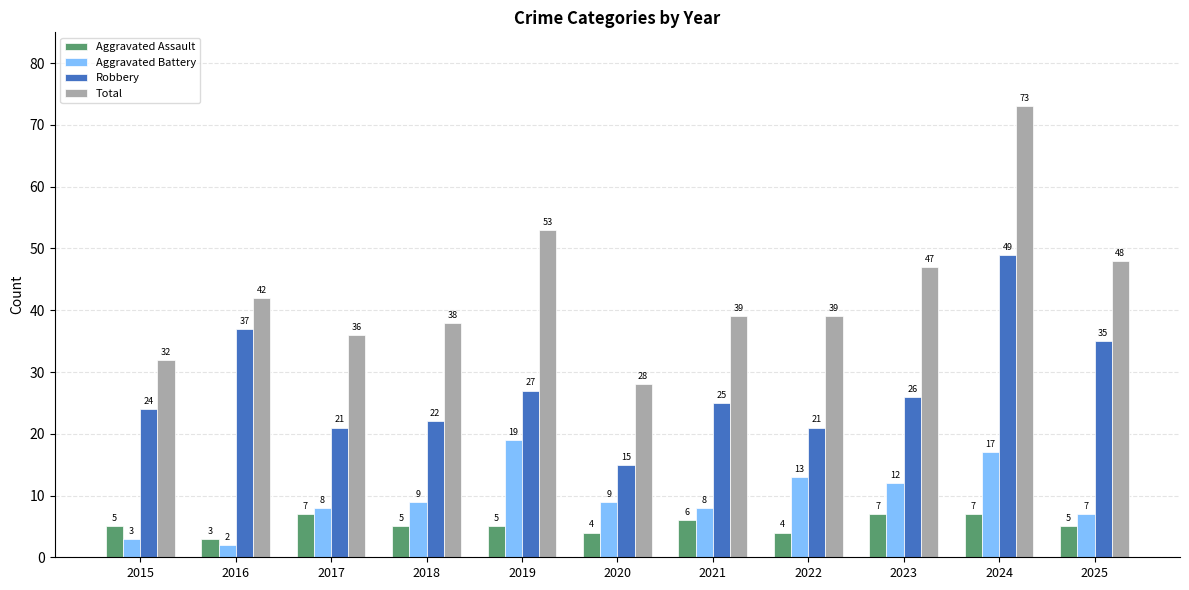

Where is Total nearest to the value 50?

2025